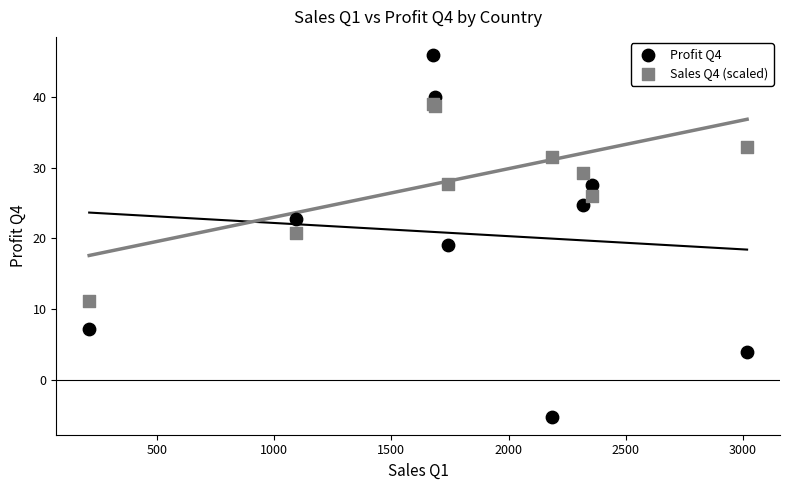

Which series has the largest Y range (max minus min)?

Profit Q4